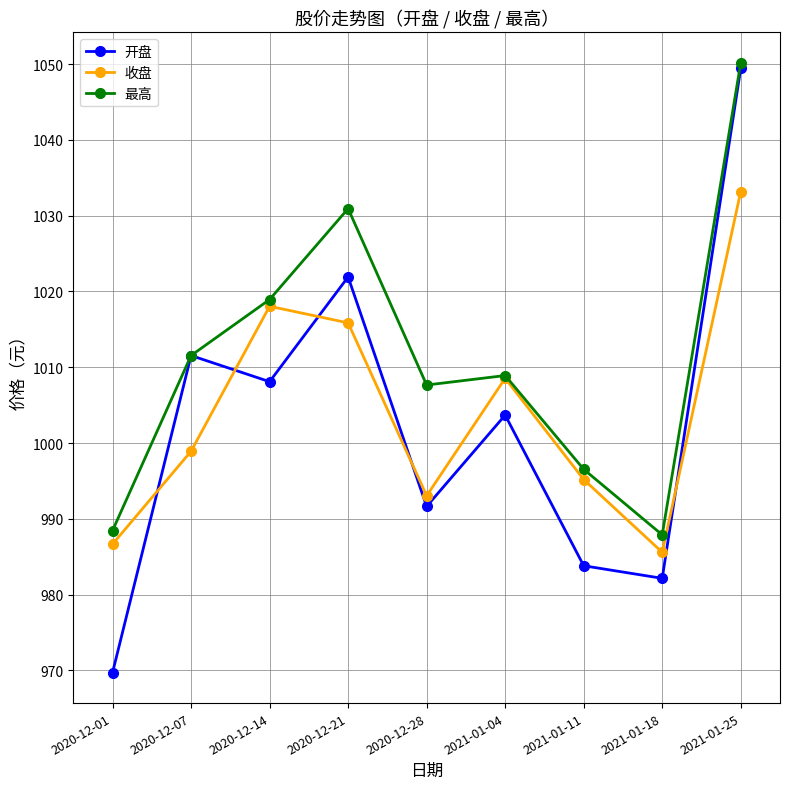

Which series has the largest total across all categories?

最高